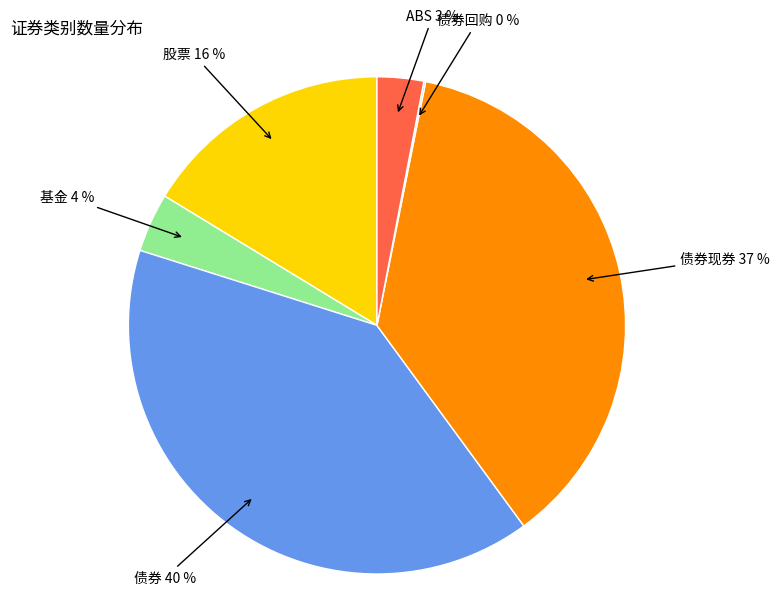

To the nearest percent, what is the difference between the largest and smallest slice percentages?

40%